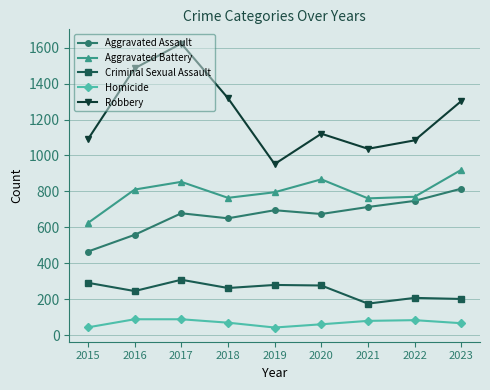

Is the value of Aggravated Battery at 2023 greater than the value of Aggravated Assault at 2019?

Yes